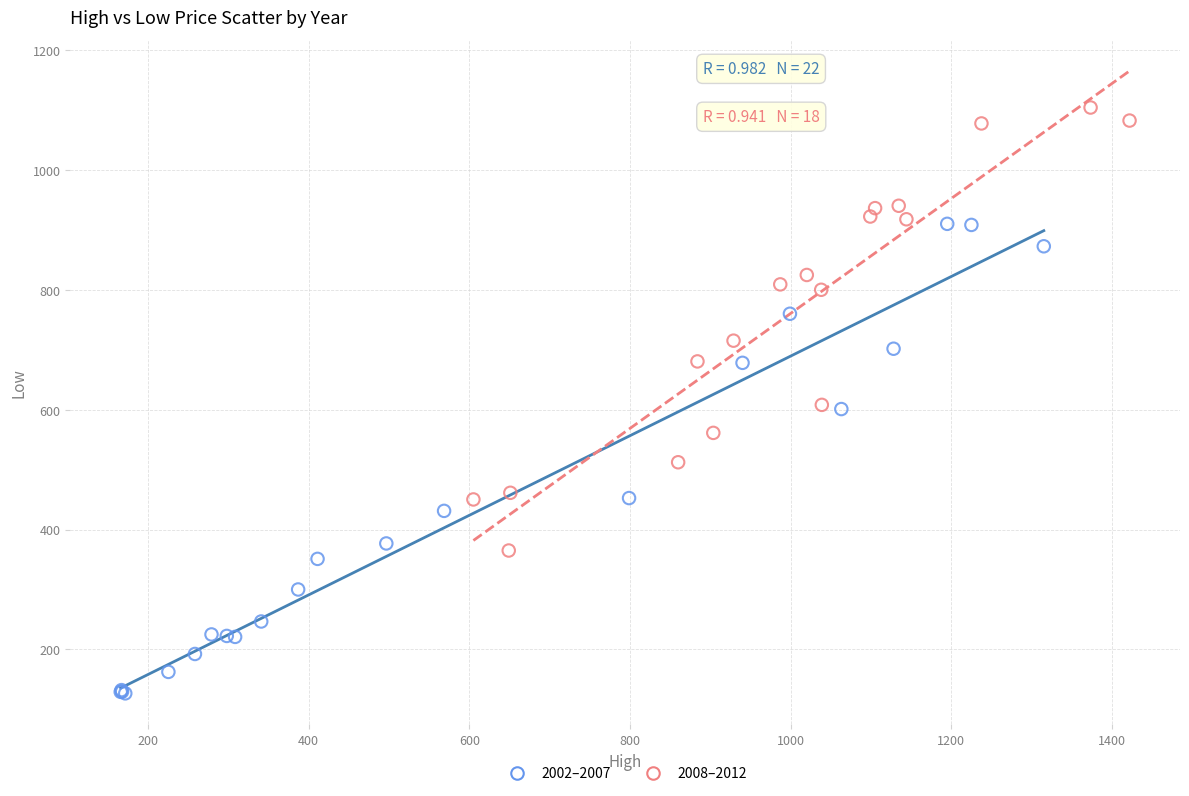

Which series contains the highest Y value?

2008–2012